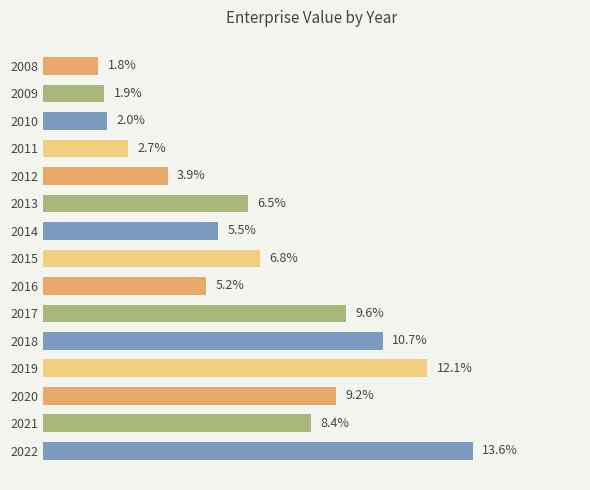

Rank the categories by value from highest to lowest.

2022, 2019, 2018, 2017, 2020, 2021, 2015, 2013, 2014, 2016, 2012, 2011, 2010, 2009, 2008